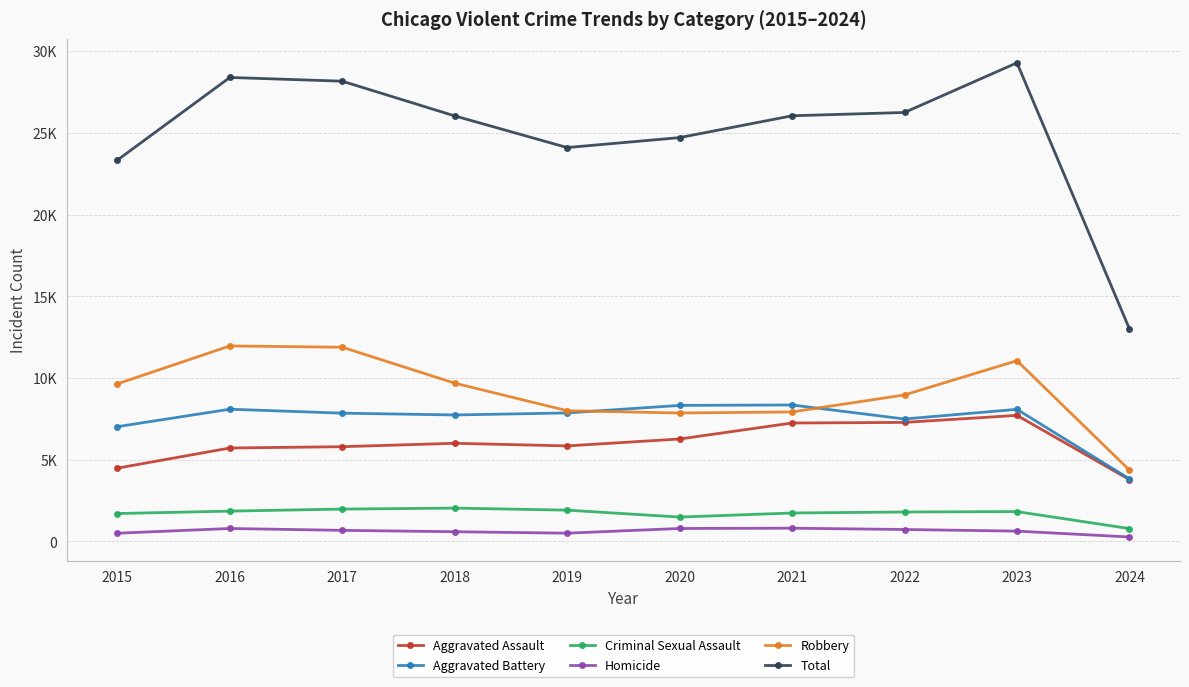

Is this an area chart (filled region under the line)?

No